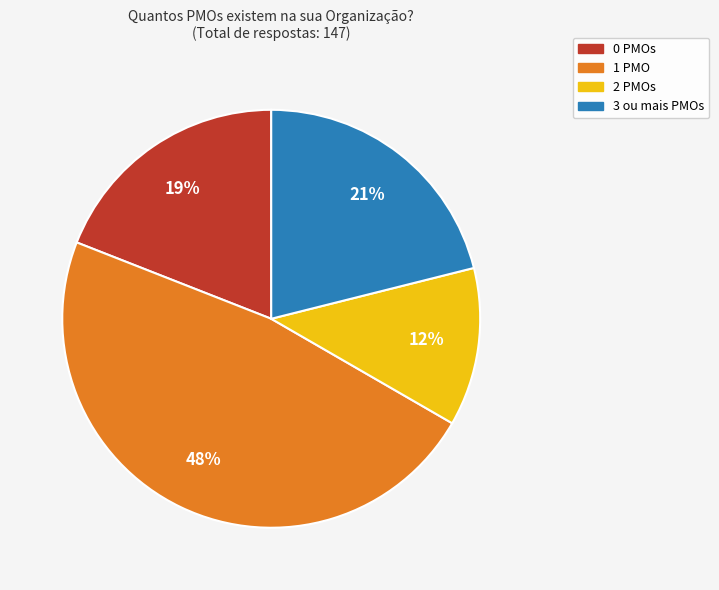

Which slice is the largest?

1